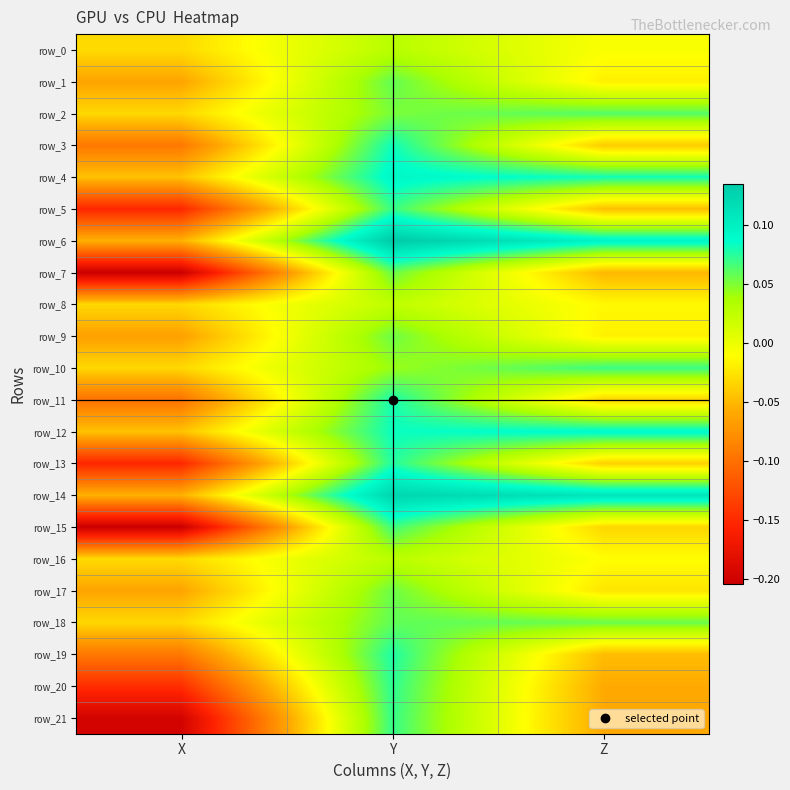

How many values in the row_19 series are below 0?

2